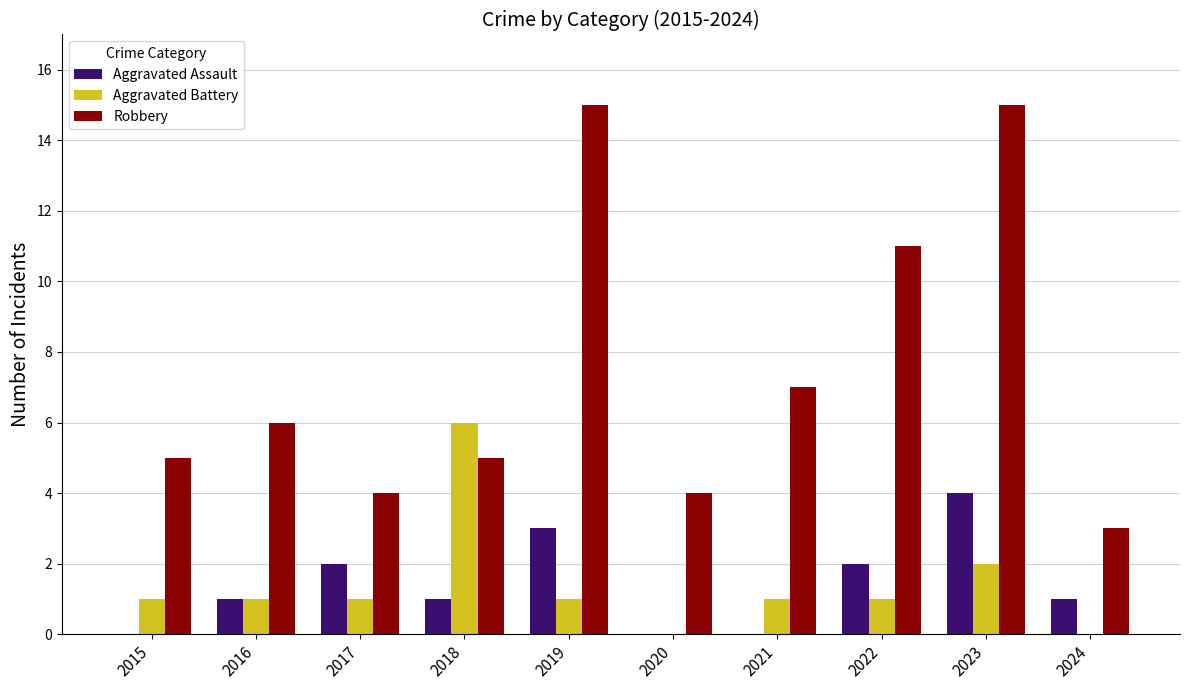

How many series are shown in this chart?

3